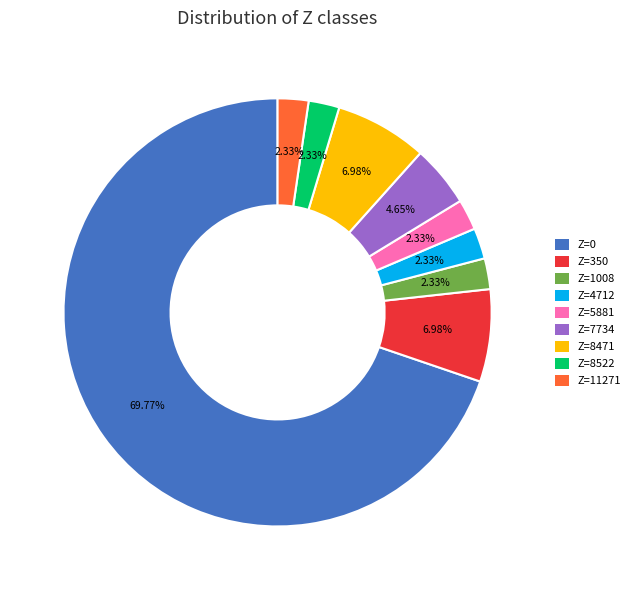

Is the sum of Z=4712 and Z=8471 greater than half?

No